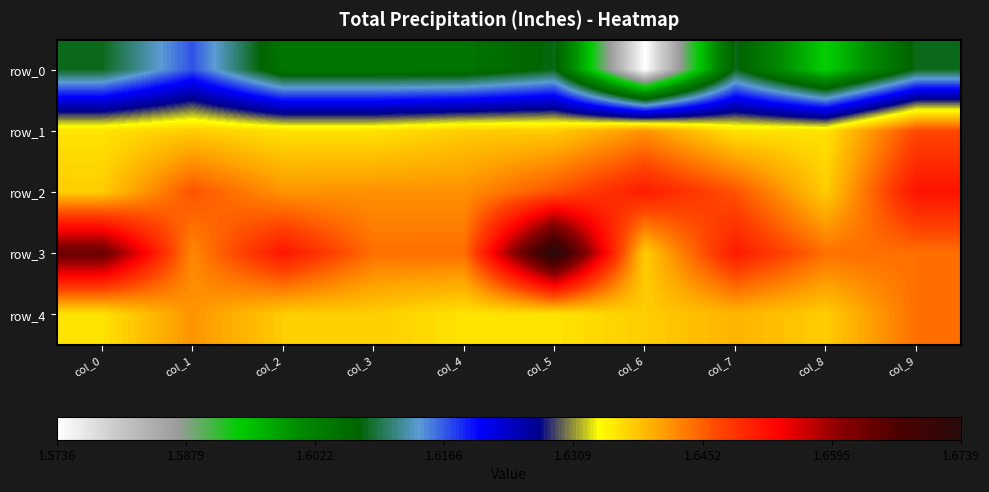

Between col_0 and col_5, which series saw the biggest shift?

row_3